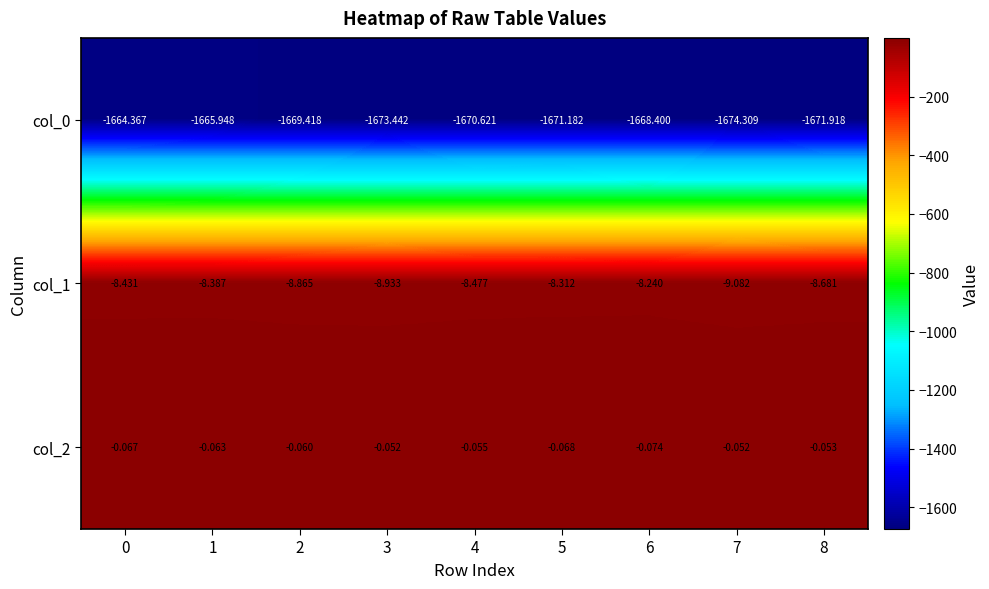

How many series are shown in this chart?

3